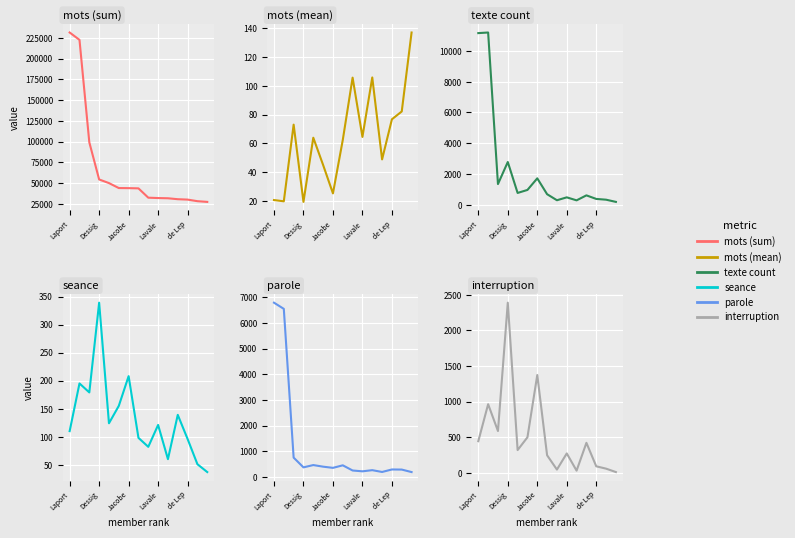

Is the value of mots (sum) at 7 greater than the value of seance at 12?

Yes